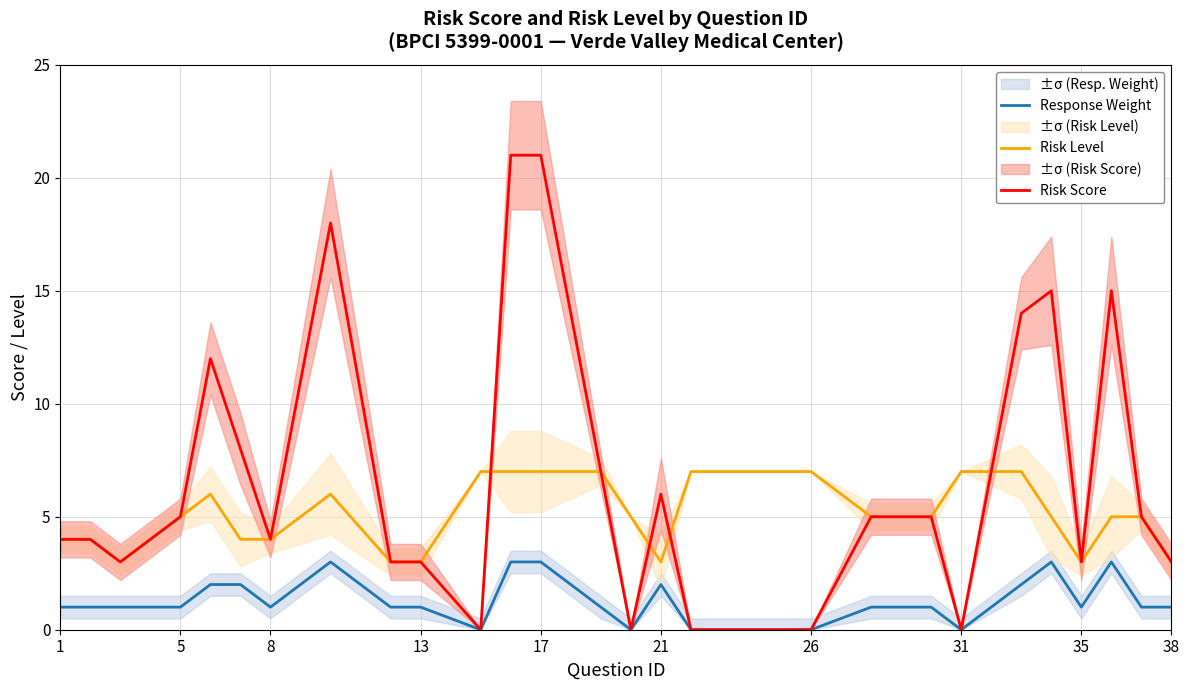

True or false: Response Weight has more than 2 interior local peaks.

True